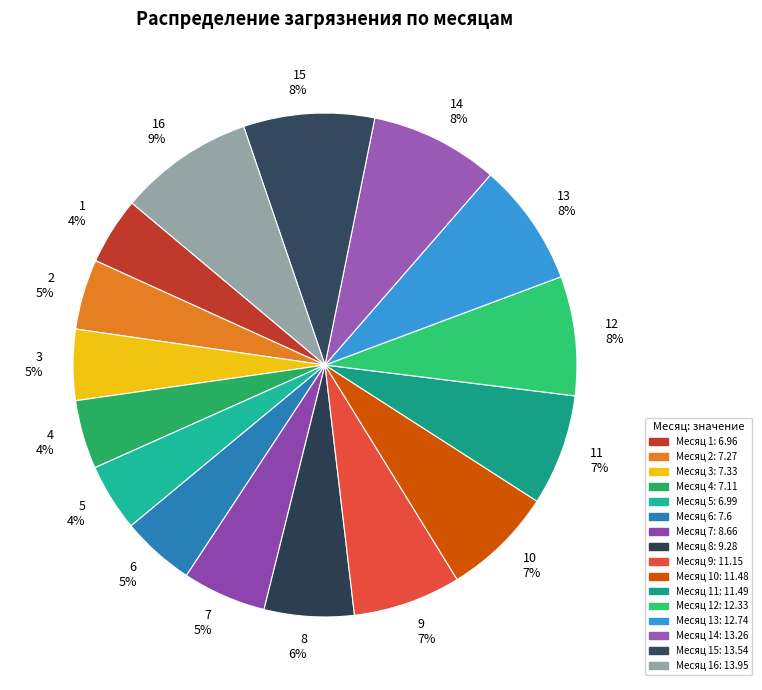

Is there a majority slice in this chart?

No